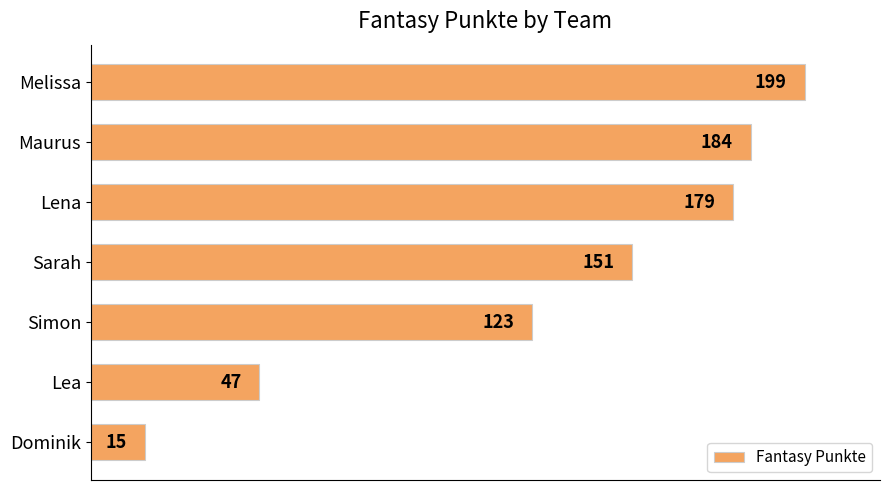

True or false: the data shows 15 at Dominik.

True